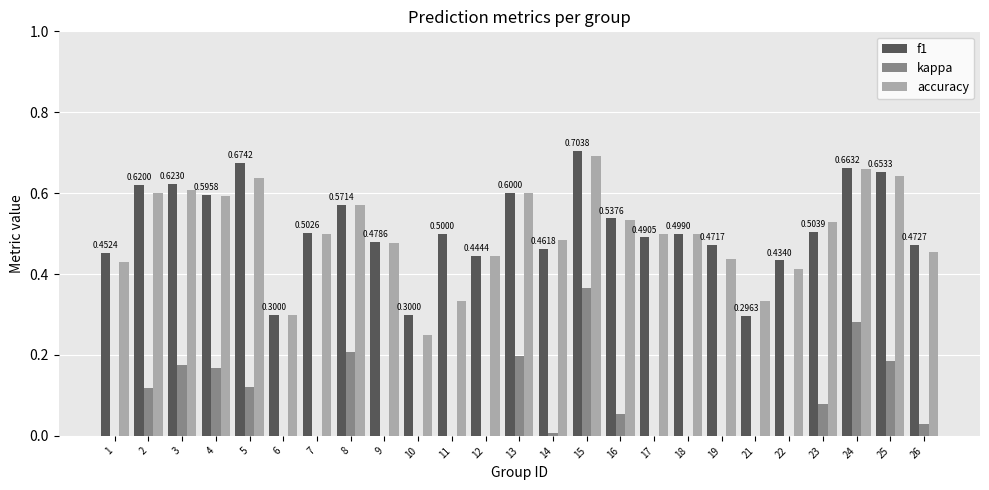

At 9, list the series in order from smallest to largest.

kappa, accuracy, f1